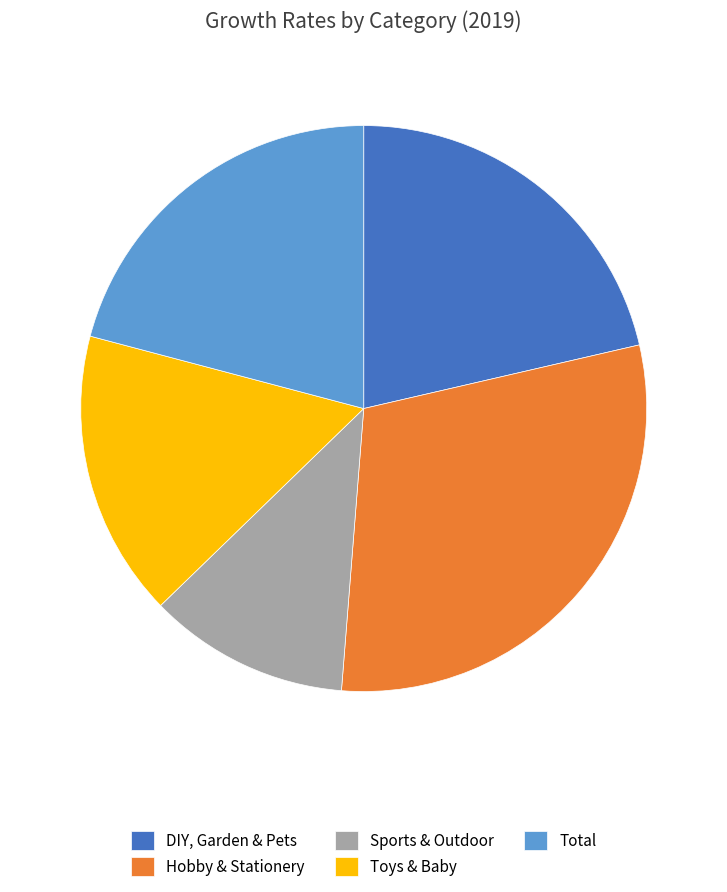

What is the ratio of the value at Total to the value at Toys & Baby?

1.3